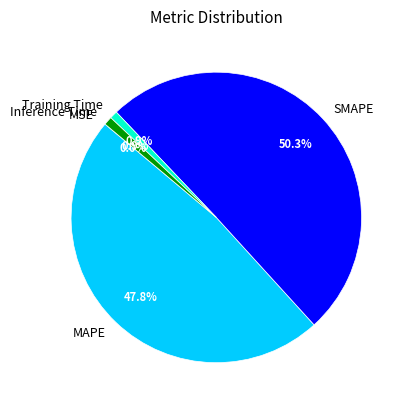

Is MAPE the majority of the pie?

No